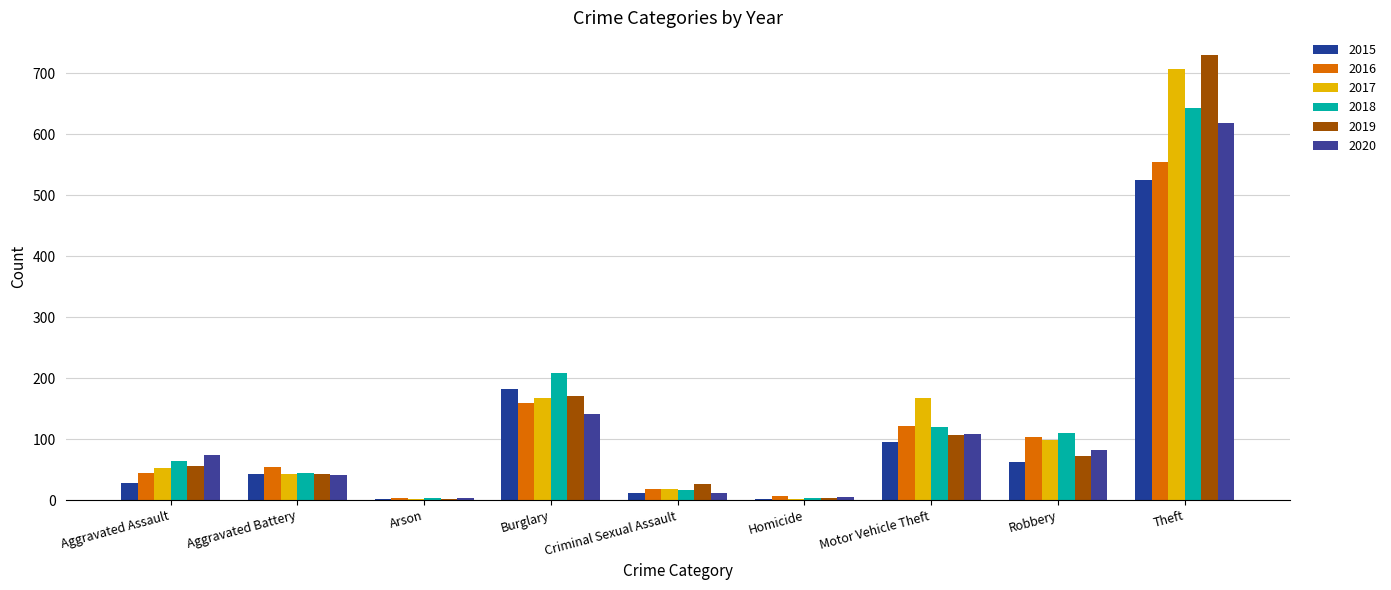

Which label corresponds to the largest value in the chart?

Theft